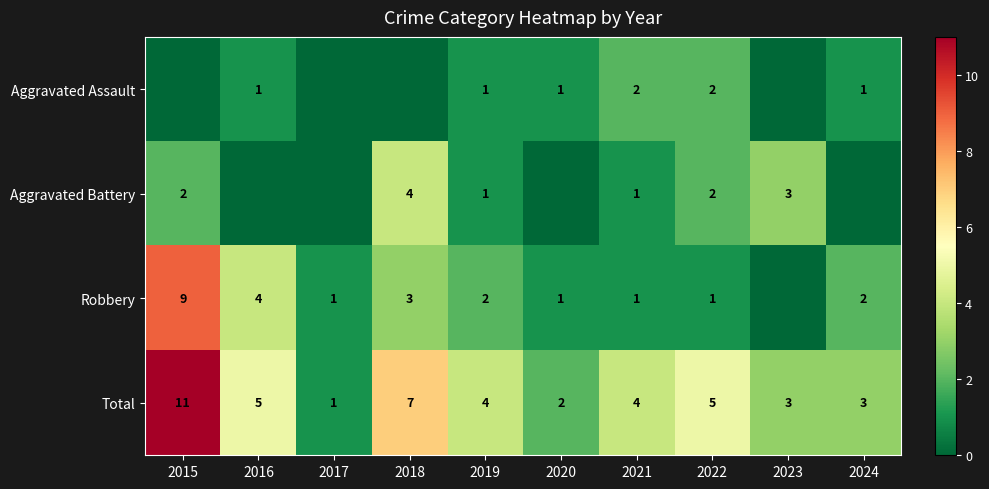

How many distinct data groups are displayed?

4